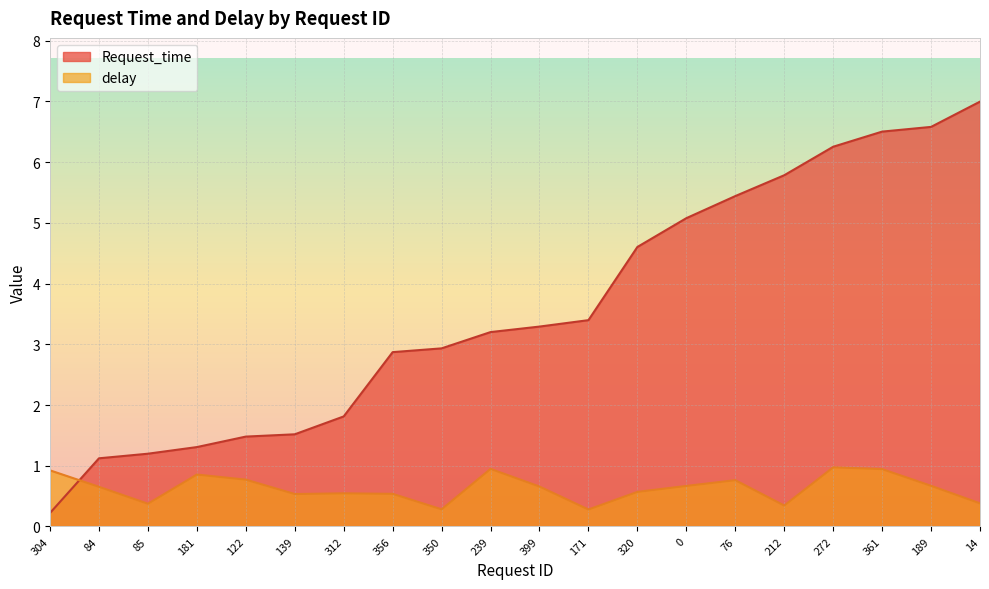

The value of delay at 0 is 0.5. True or false?

False